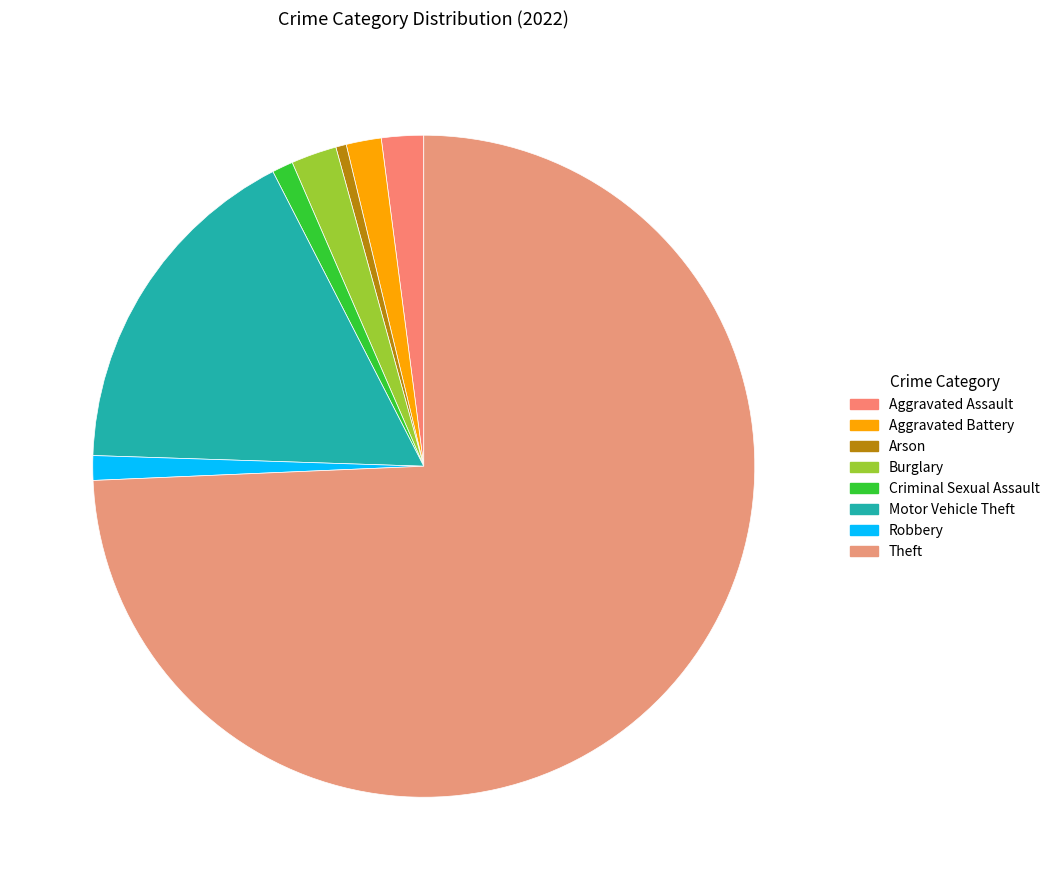

Combined, do Theft and Criminal Sexual Assault account for over 50%?

Yes